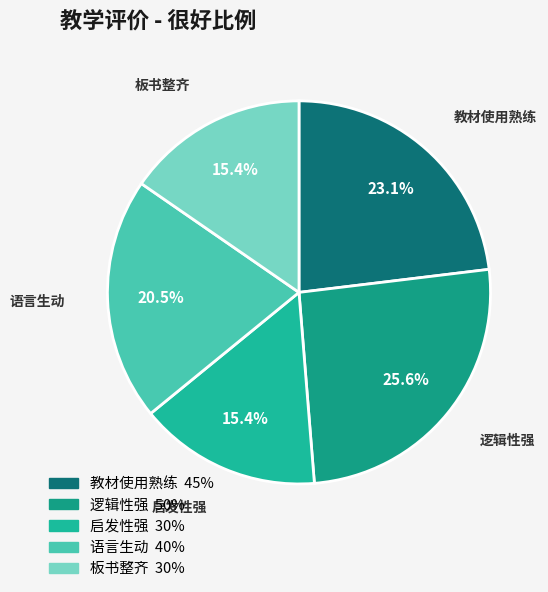

Does 语言生动 represent more than half of the total?

No